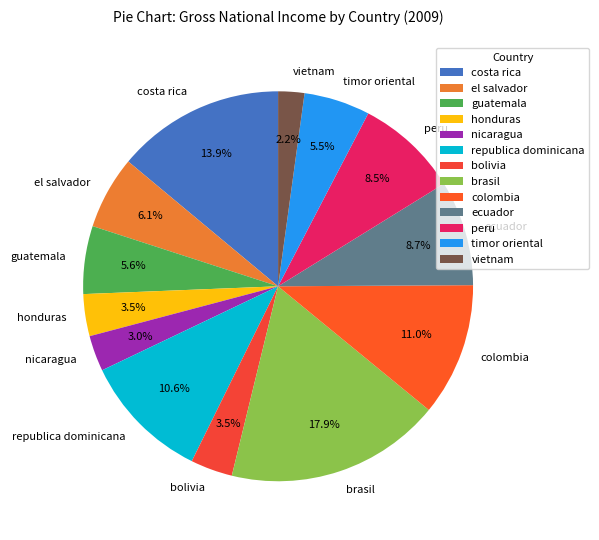

Is it true that brasil is 28% of the pie?

False